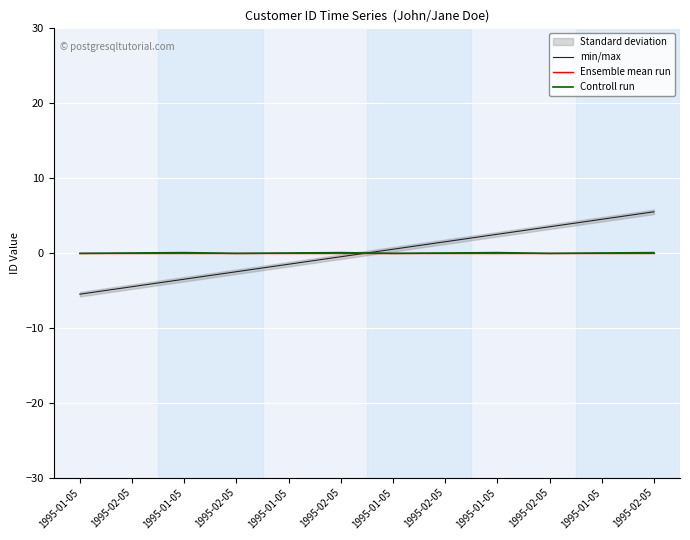

What is the label of the 10th point from the left?

1995-02-05